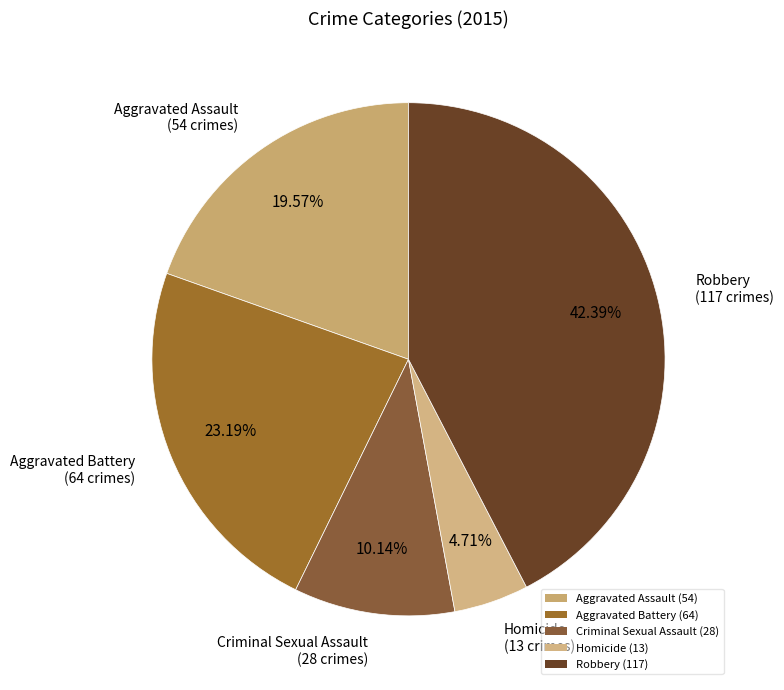

Is it true that Aggravated Assault is 20% of the pie?

True